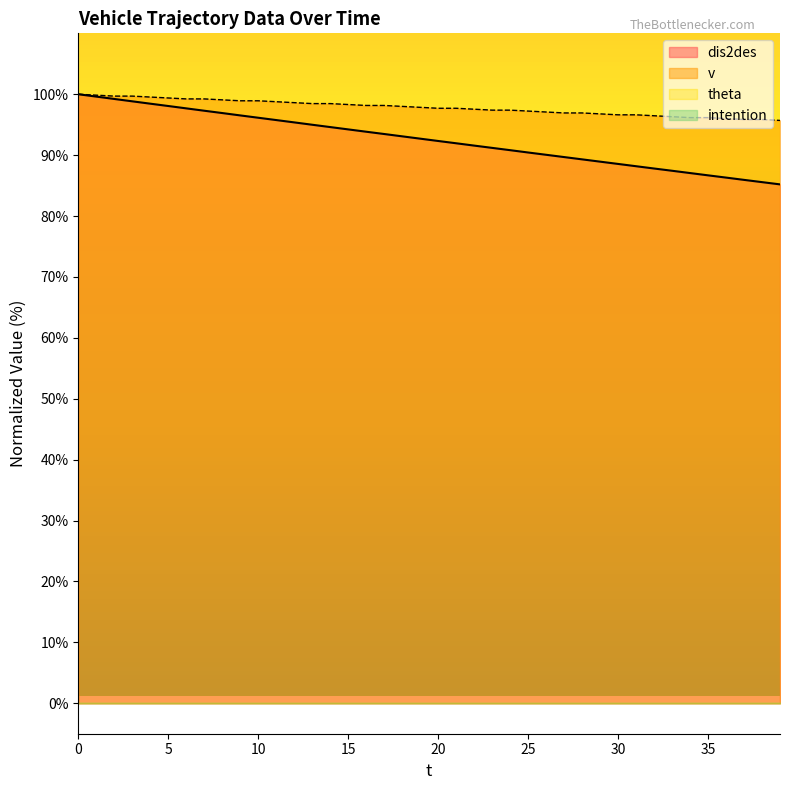

Does the chart display data point markers on the line(s)?

No